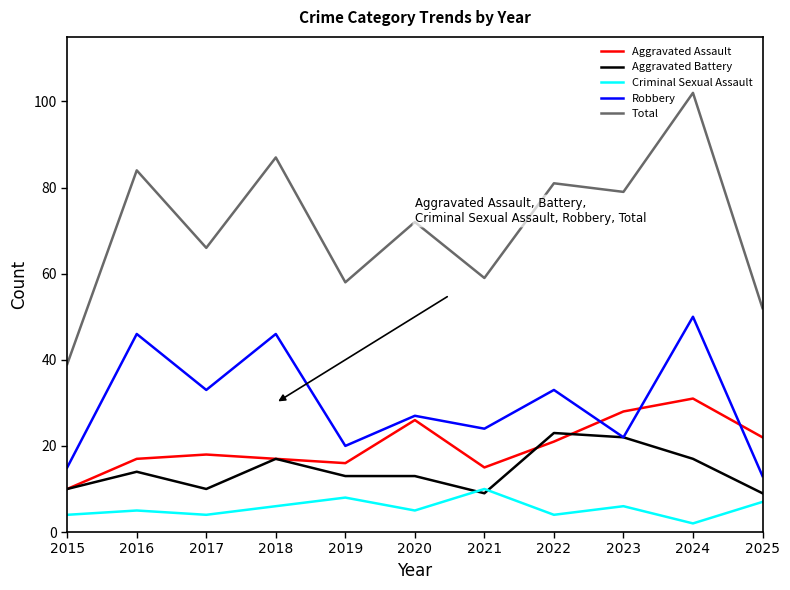

The Robbery series shows 7 at 2021. True or false?

False